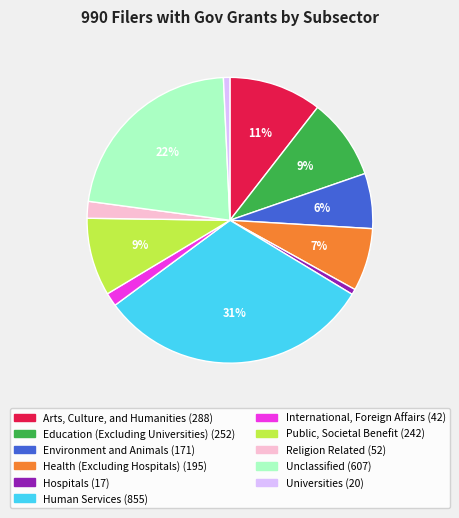

Is the sum of Arts, Culture, and Humanities and Environment and Animals greater than half?

No